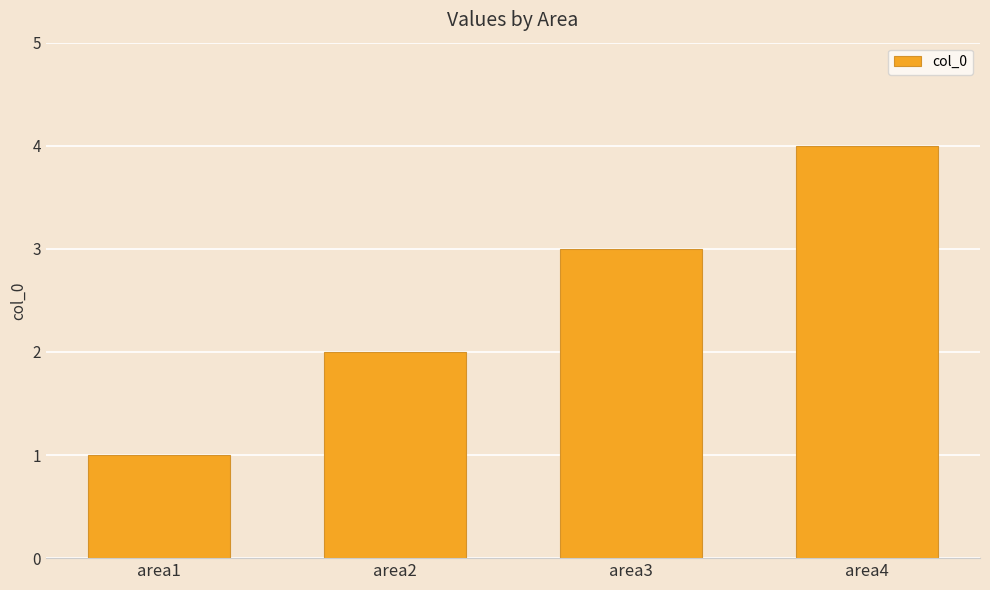

Reading left to right, list all the values displayed in this chart.

area1=1	area2=2	area3=3	area4=4